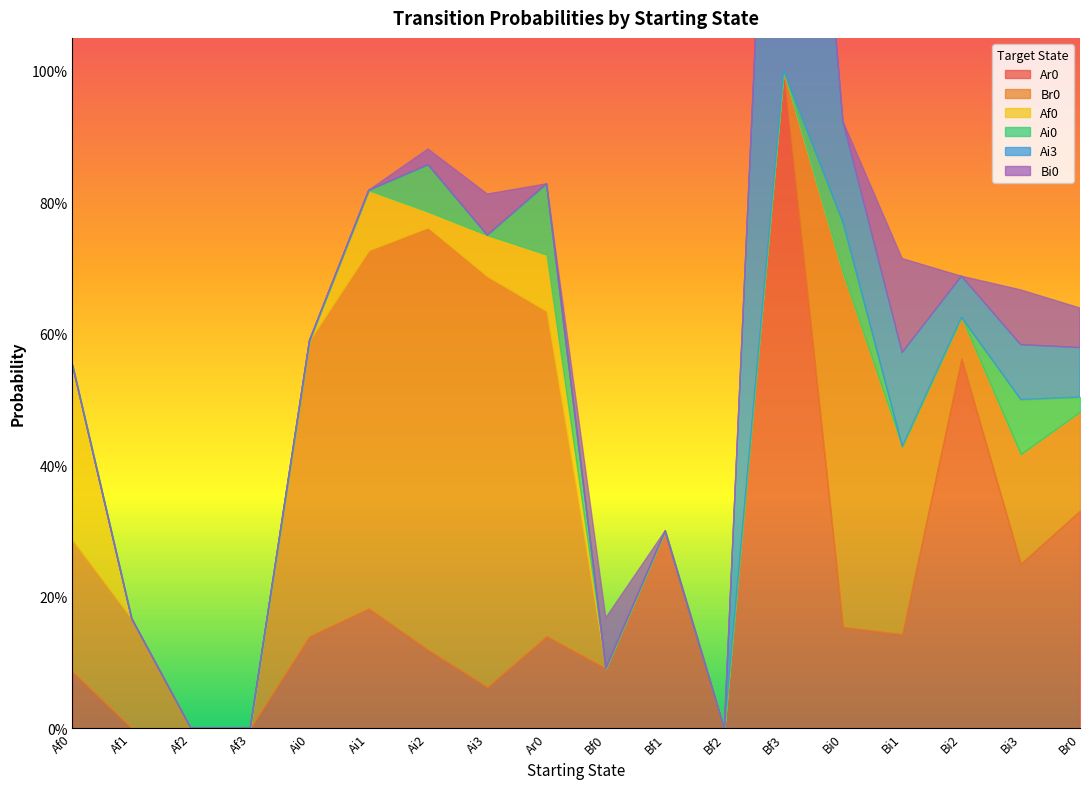

Count the number of categories in the chart.

18